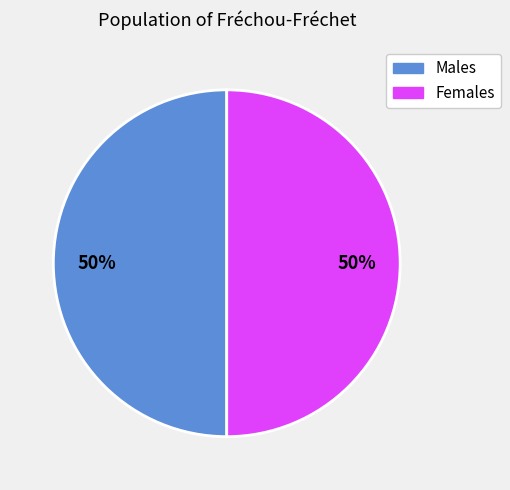

To the nearest percent, what is the average slice percentage?

50%